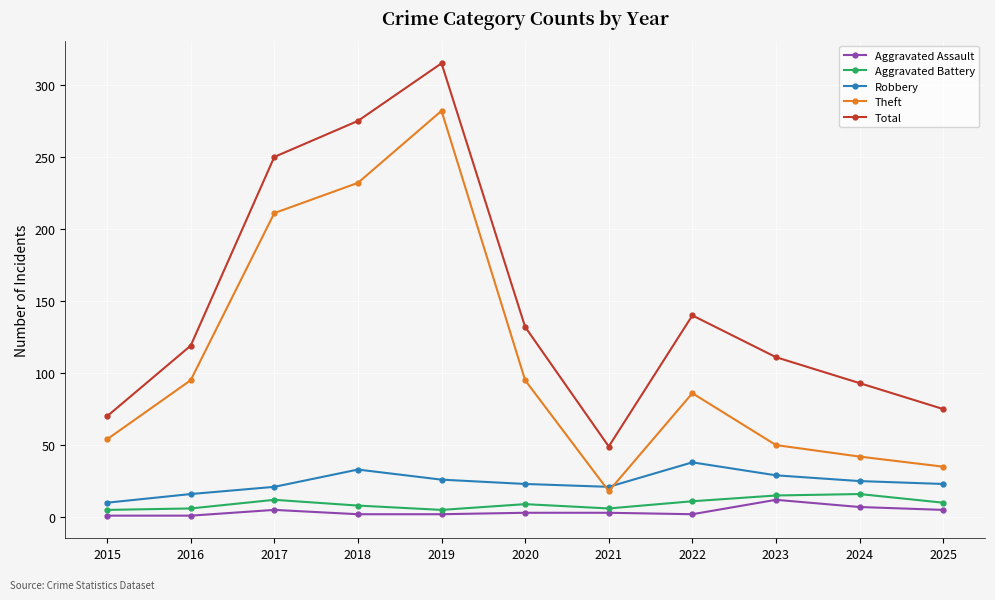

Where does the Aggravated Assault series first go above 3?

2017